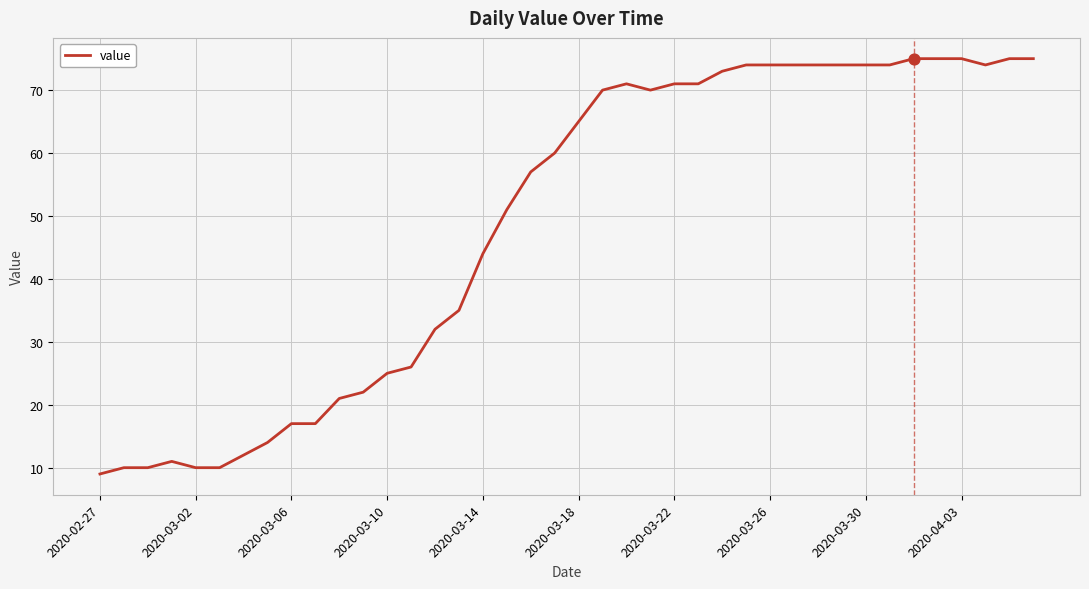

What is the smallest value displayed?

9